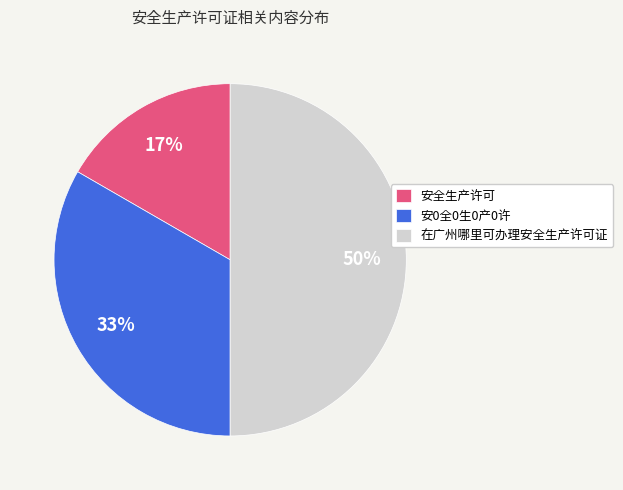

To the nearest percent, what is the difference between the largest and smallest slice percentages?

33%